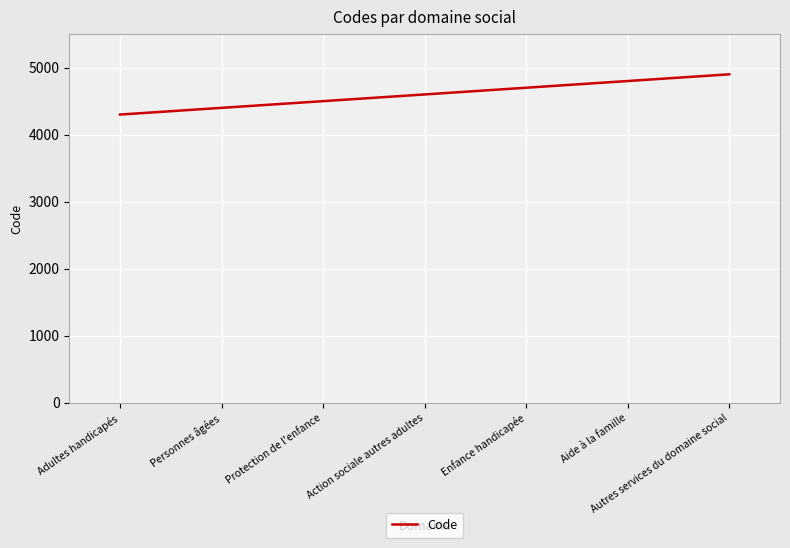

What is the difference between the maximum and minimum values?

600